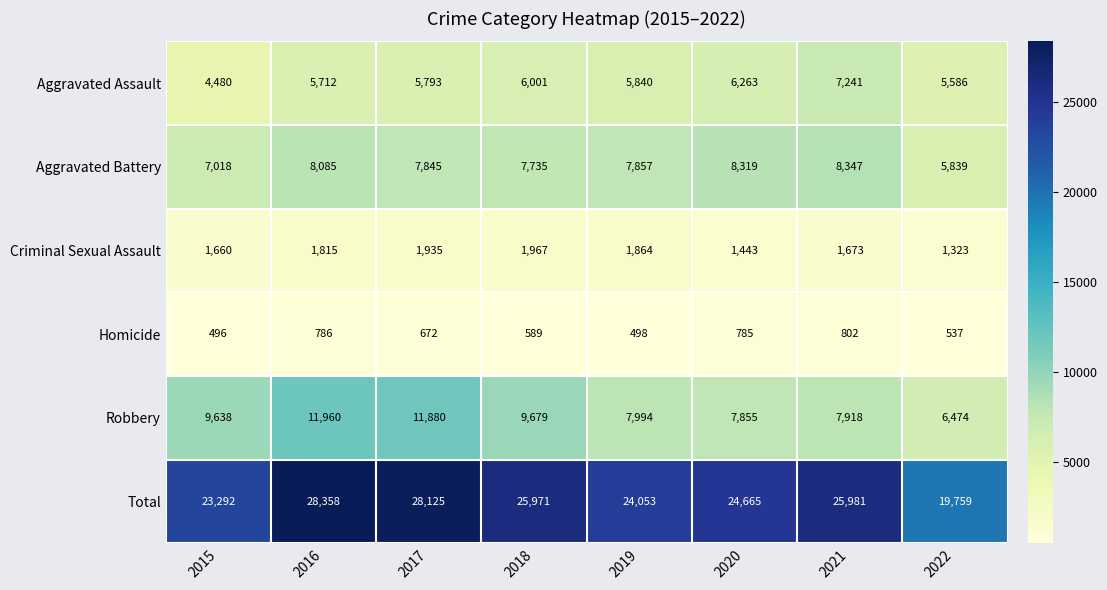

Between 2021 and 2022, which series saw the biggest shift?

Total